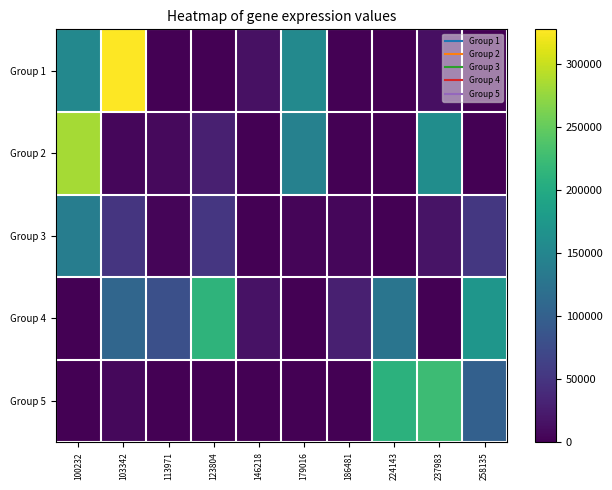

At 224143, list the series in order from largest to smallest.

Group 5, Group 4, Group 1, Group 2, Group 3